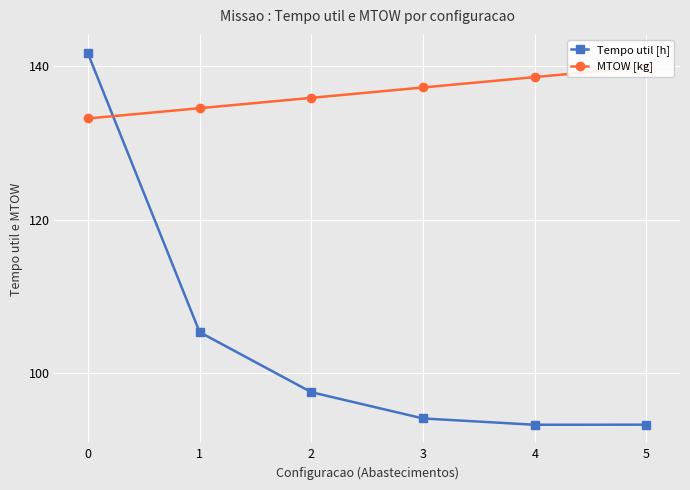

Reading right to left, list all the values displayed in this chart.

Tempo util [h]: 5=93.3	4=93.3	3=94.1	2=97.6	1=105.4	0=141.7
MTOW [kg]: 5=139.9	4=138.6	3=137.2	2=135.9	1=134.6	0=133.2